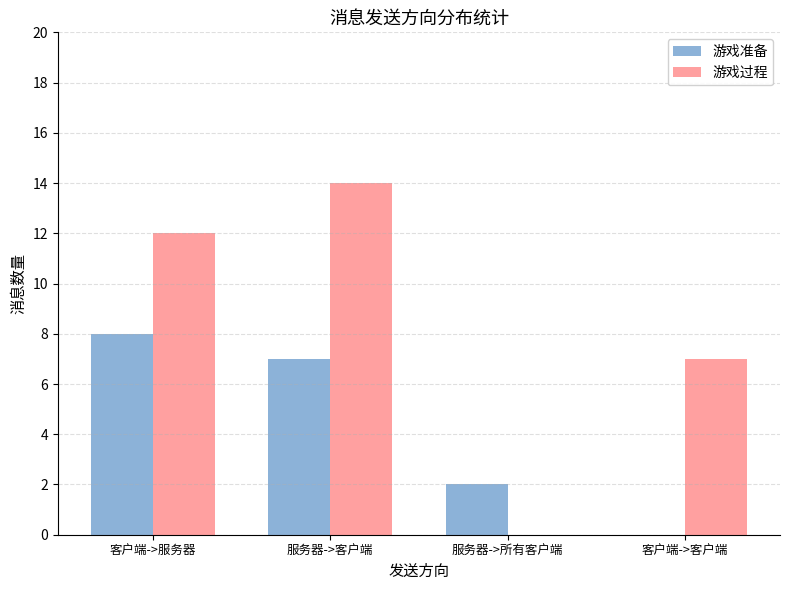

How many 游戏准备 values are between 2 and 8?

3